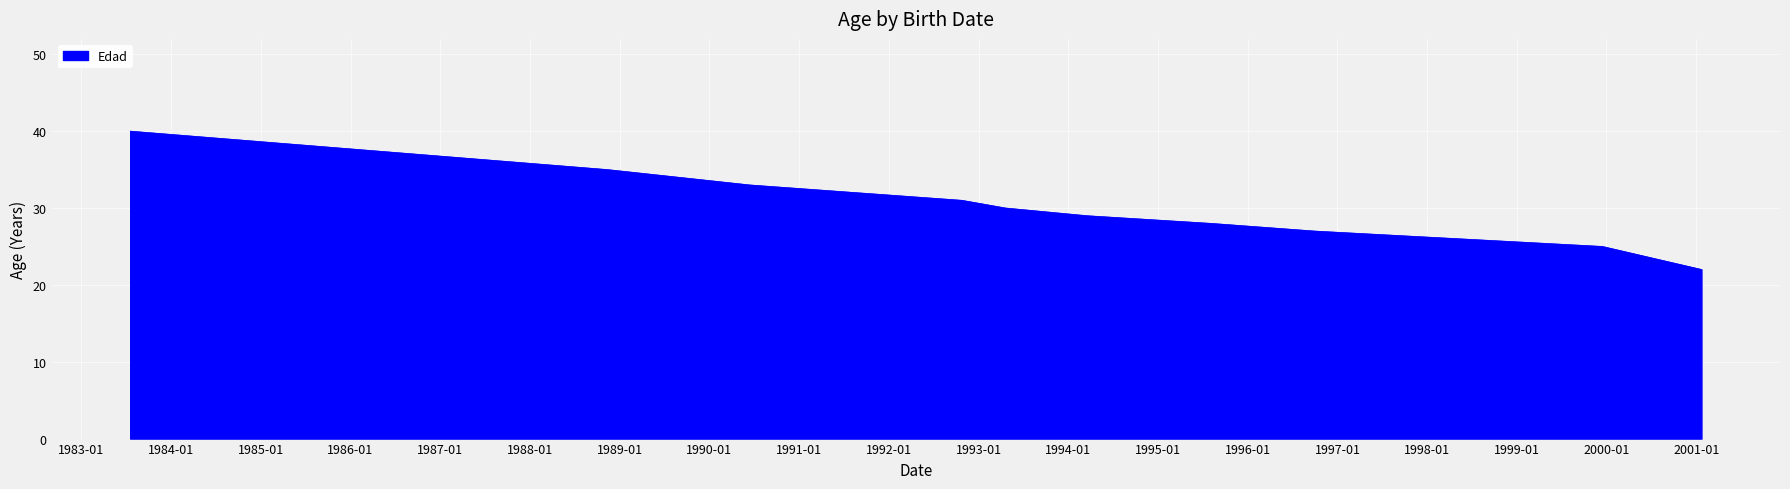

What is the difference between the maximum and minimum values?

18